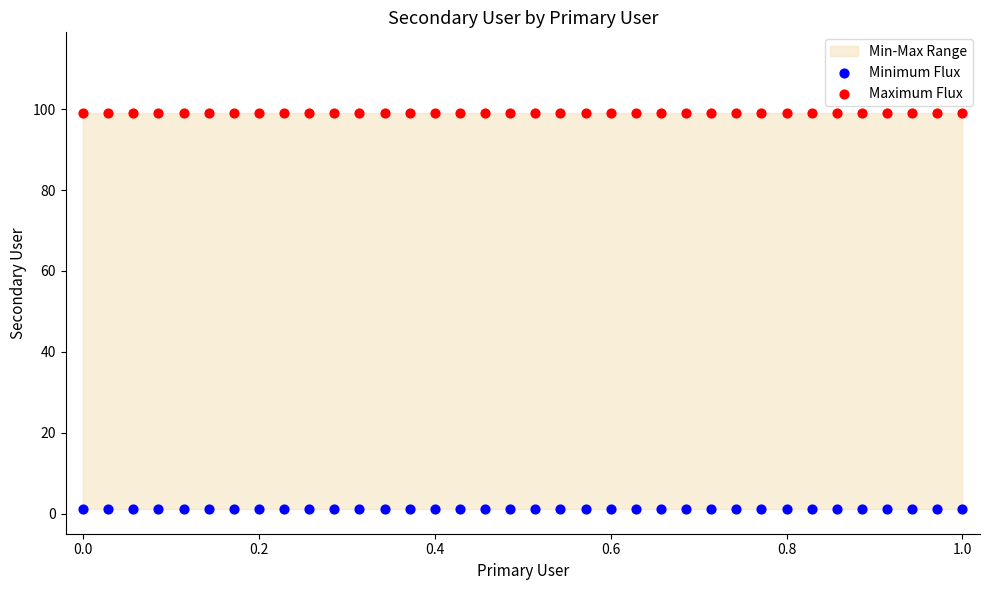

Which series contains the highest Y value?

Maximum Flux